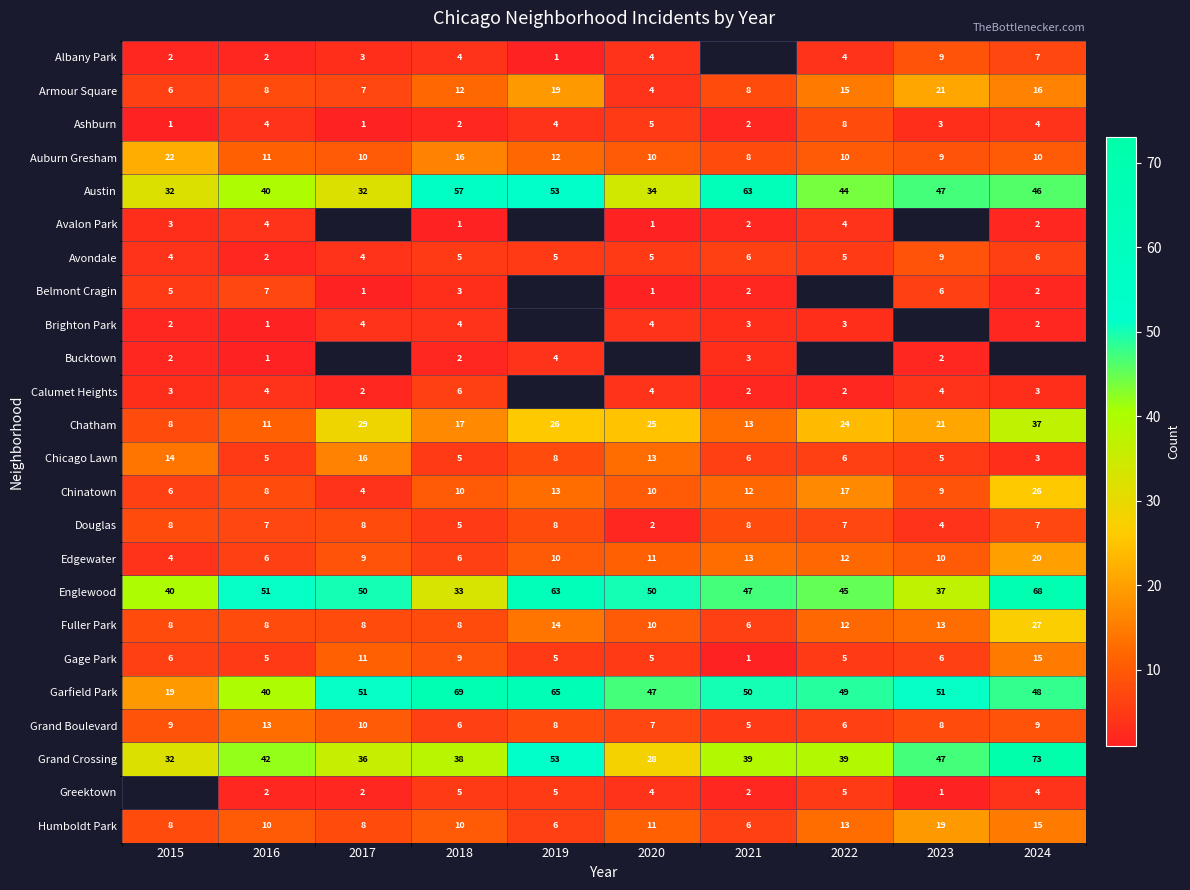

Is the value of Ashburn at 2021 greater than the value of Chatham at 2019?

No